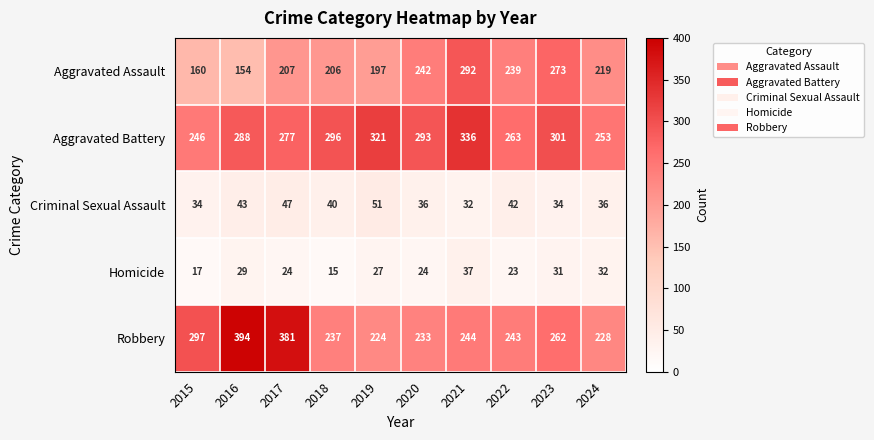

At how many categories does at least one series exceed 360?

2